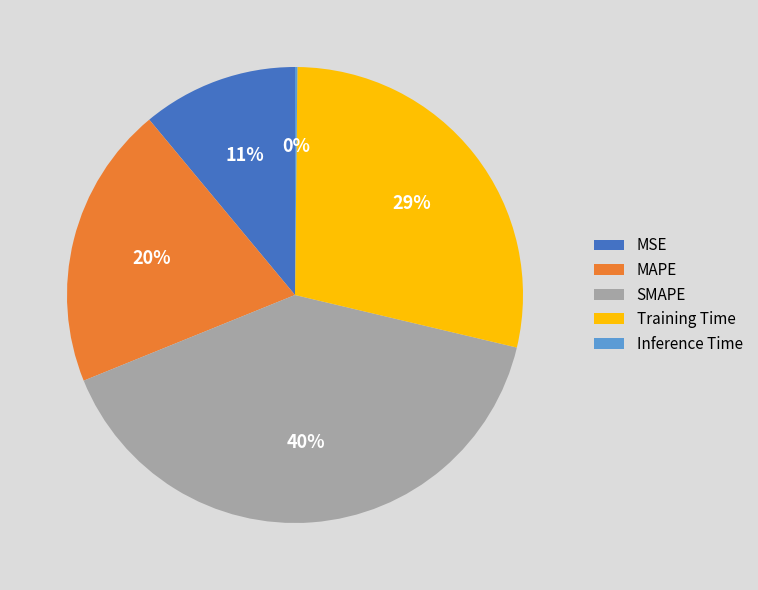

To the nearest percent, what is the average slice percentage?

20%